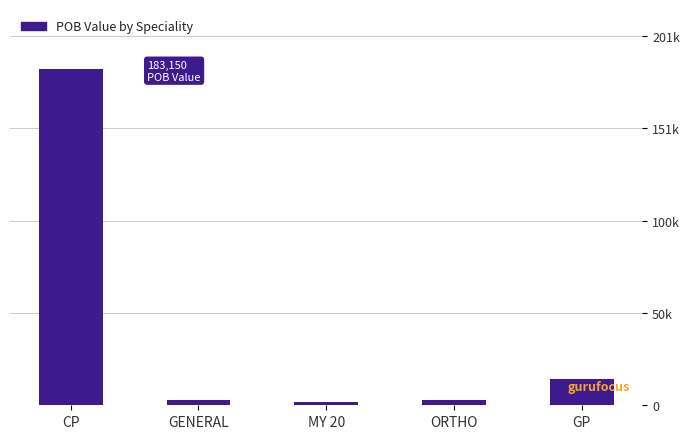

What is the value of the 2nd bar from the left?

2965.7